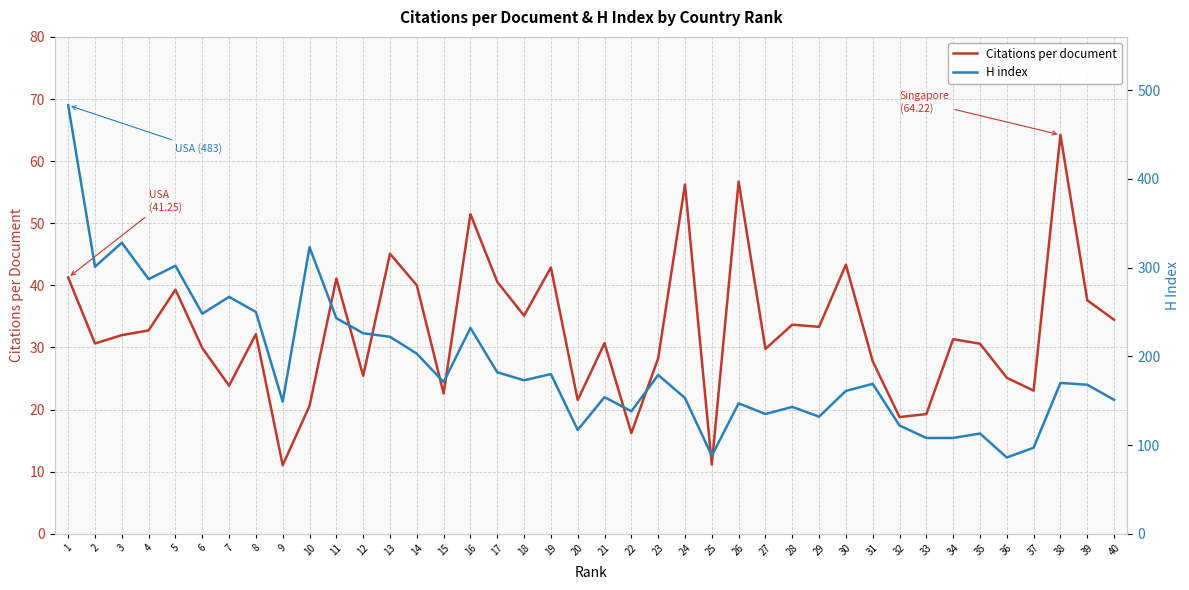

Rank the series by their average value, from highest to lowest.

H index, Citations per document